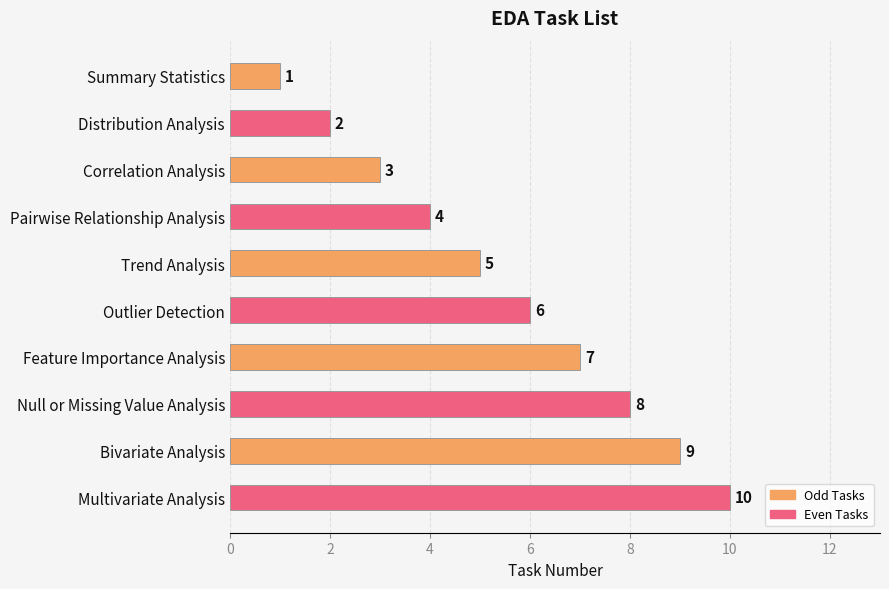

How many series are shown in this chart?

1